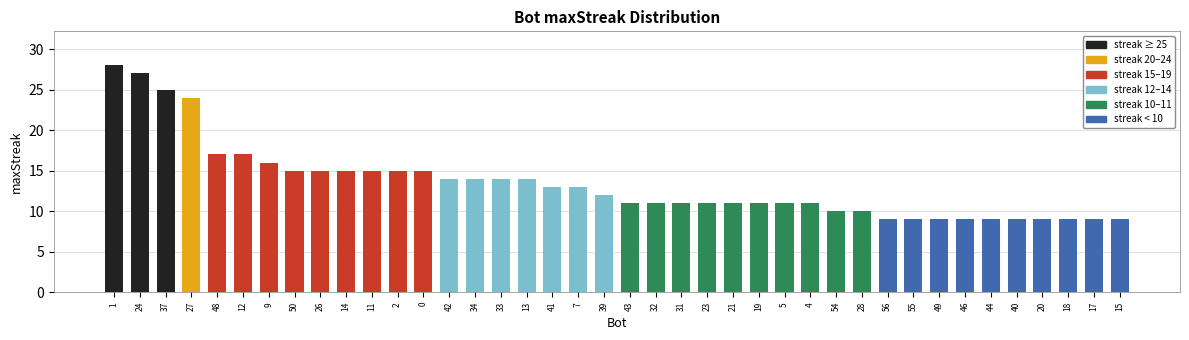

How many distinct data groups are displayed?

1